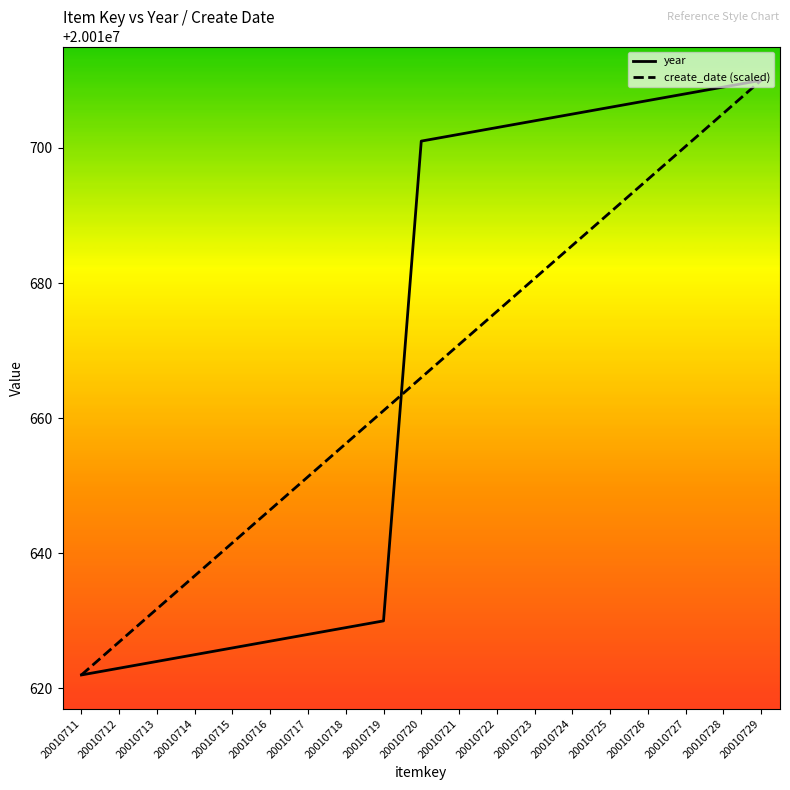

What is the total value across all series at 20010724?

40021390.6